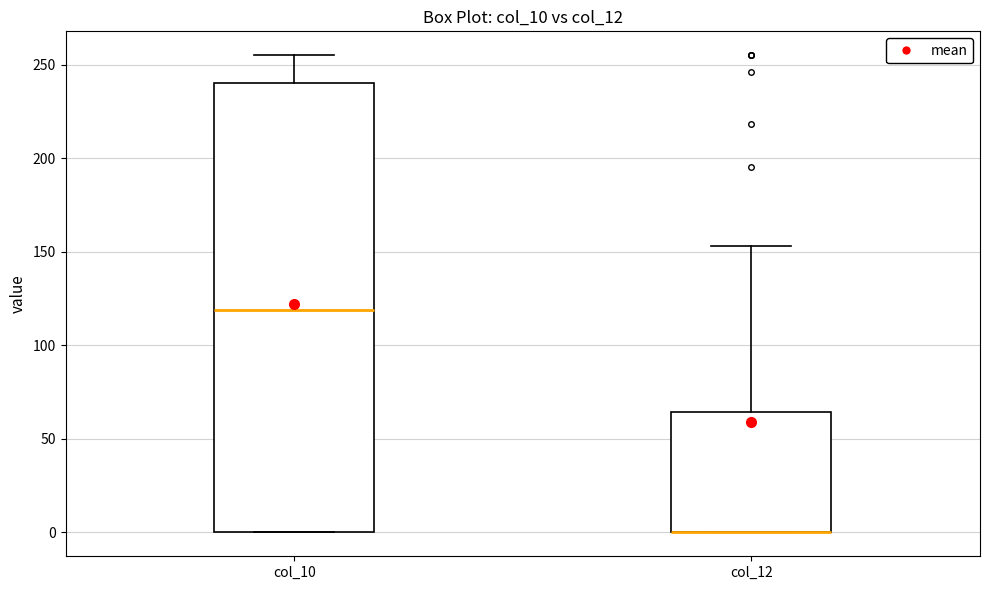

Reading left to right, read every box against the y-axis: the position of its median line, the range the box covers, and the ends of its whiskers. The values are not printed on the chart, so give them approximately, as read against the axis.

col_10: median 120, box 0 to 240, whiskers 0 to 255
col_12: median 0 (drawn on the box's lower edge), box 0 to 65, whiskers 0 to 155